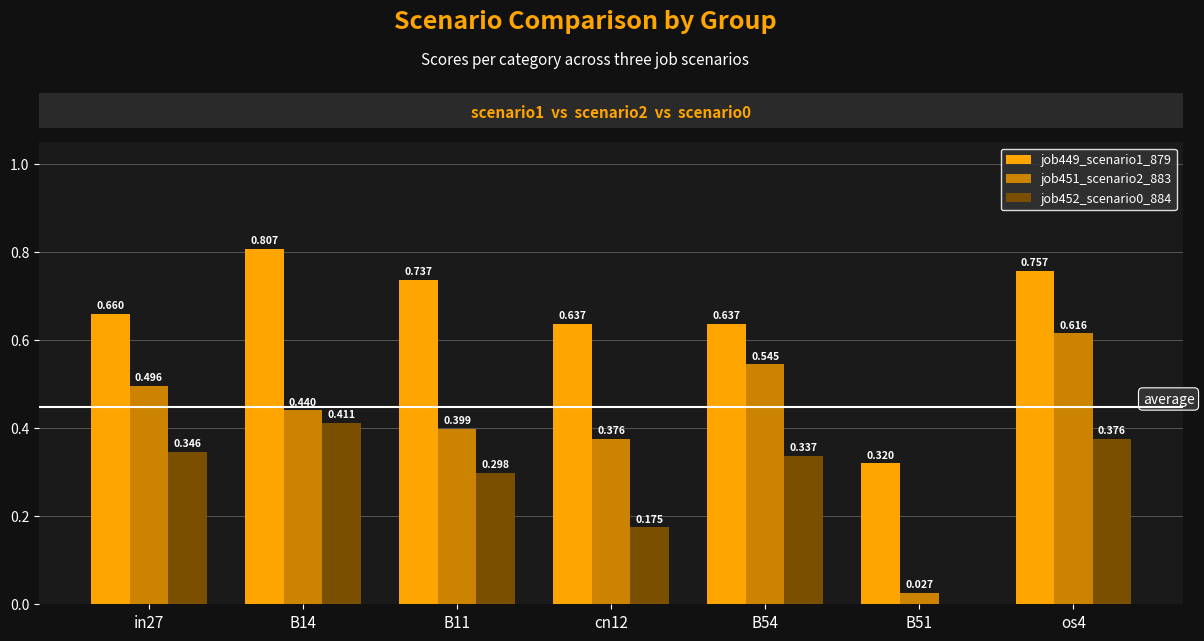

Is the value of job451_scenario2_883 at B11 greater than the value of job449_scenario1_879 at os4?

No